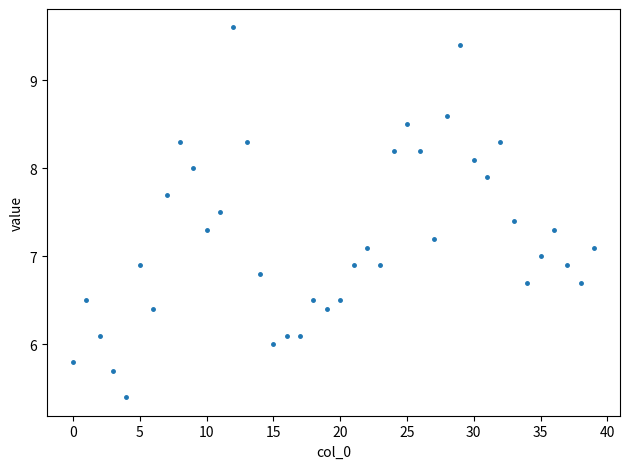

What is the range of Y values (max minus min)?

4.2